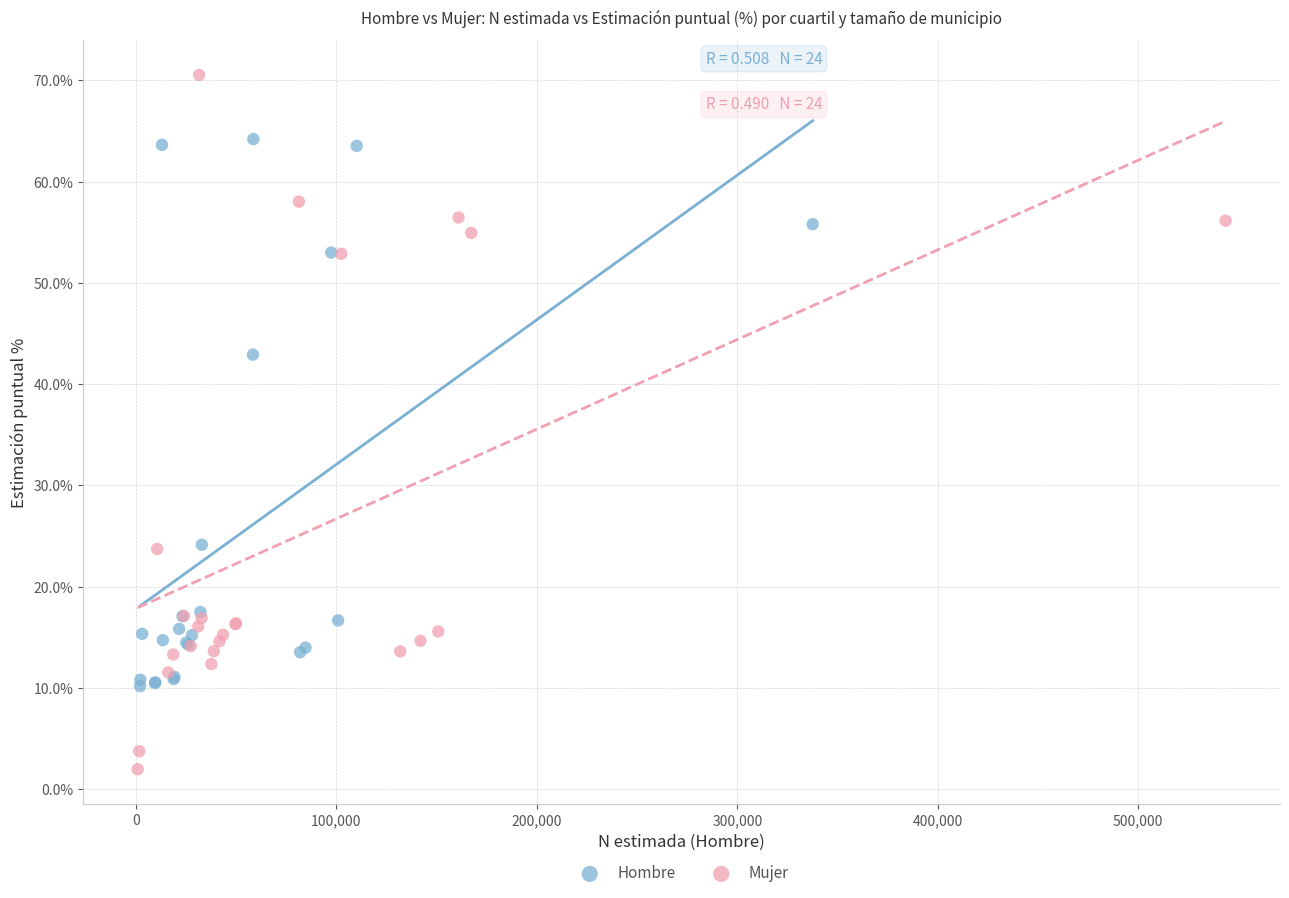

What are all the series names shown in the legend?

Hombre, Mujer